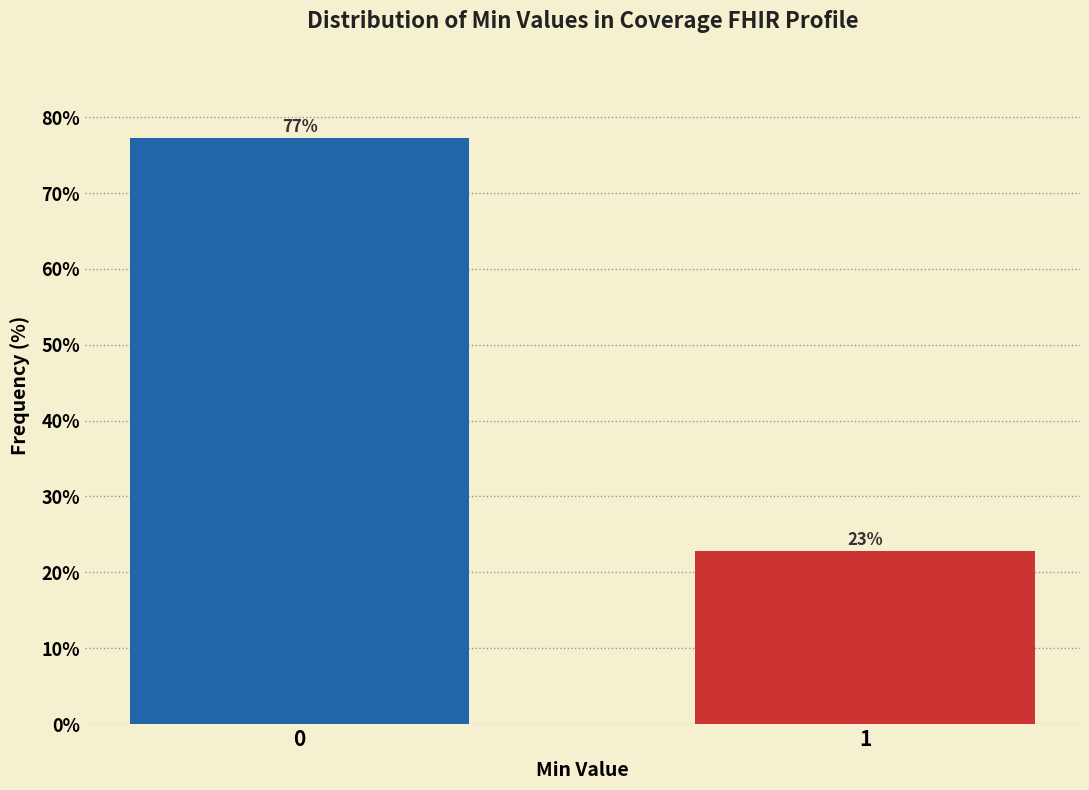

What is the value of the 1st bar from the left?

77.2